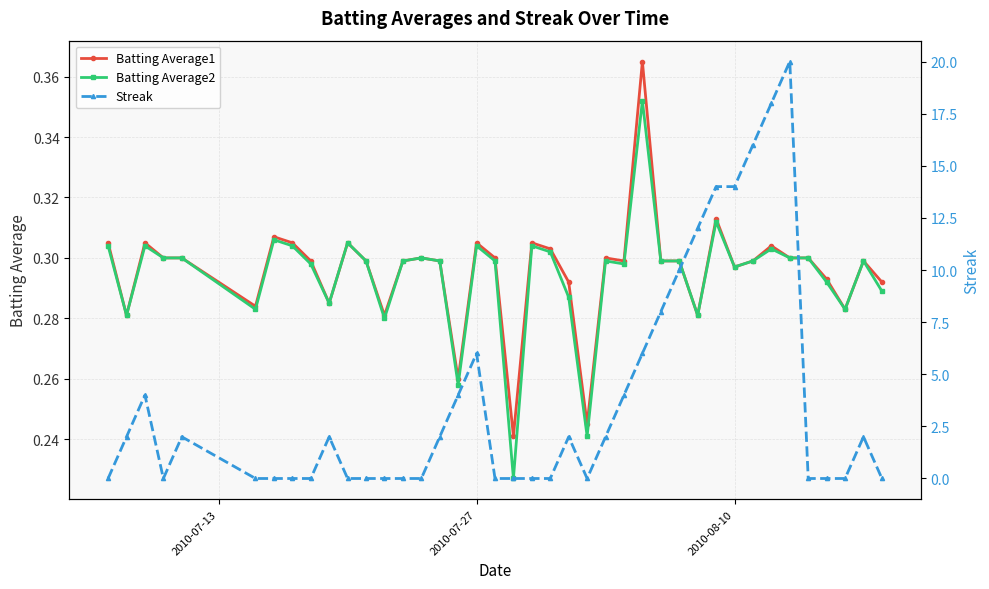

True or false: Batting Average2 has more than 1 points higher than both neighbors.

True